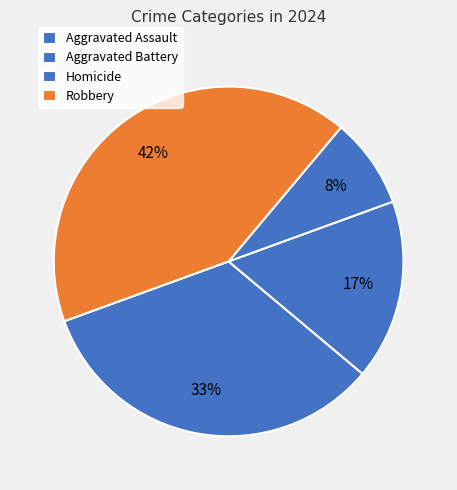

To the nearest percent, what is the difference between the Homicide and Robbery slice percentages?

33%